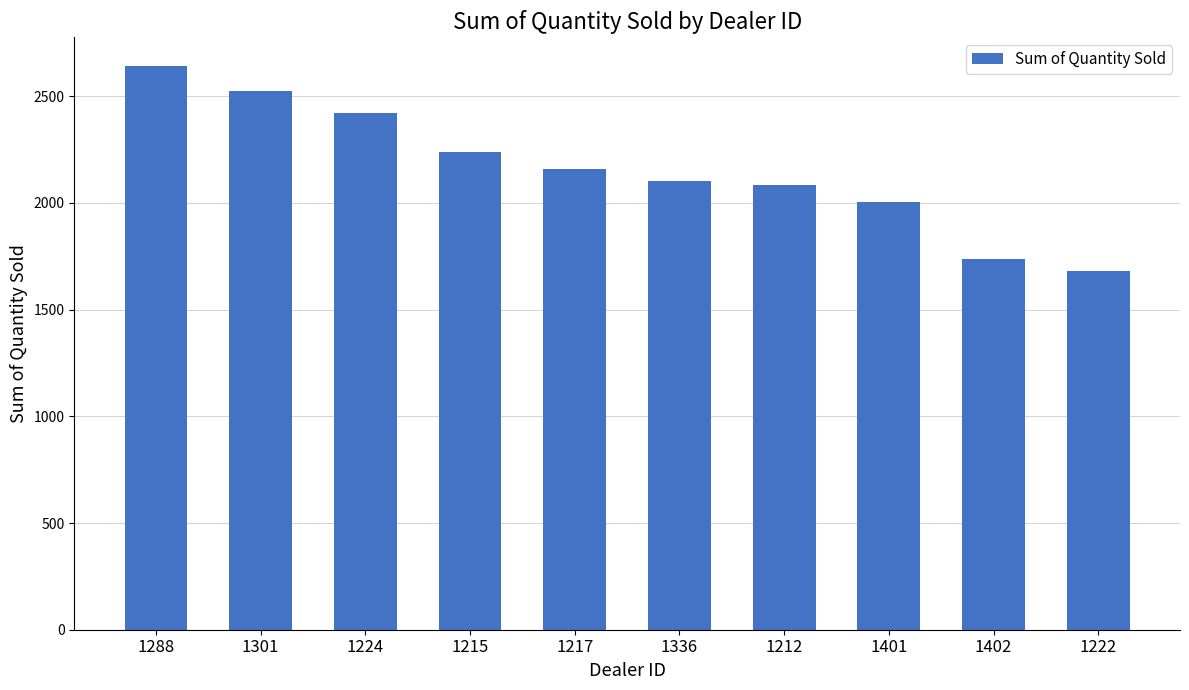

Is it true that the value at 1401 is 3521?

False